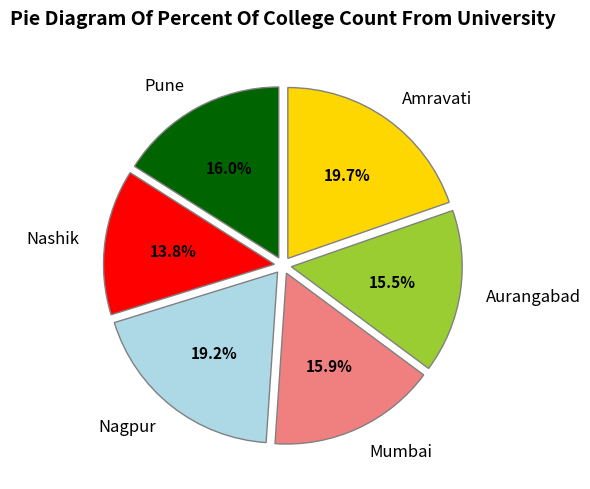

Does Nashik represent more than half of the total?

No